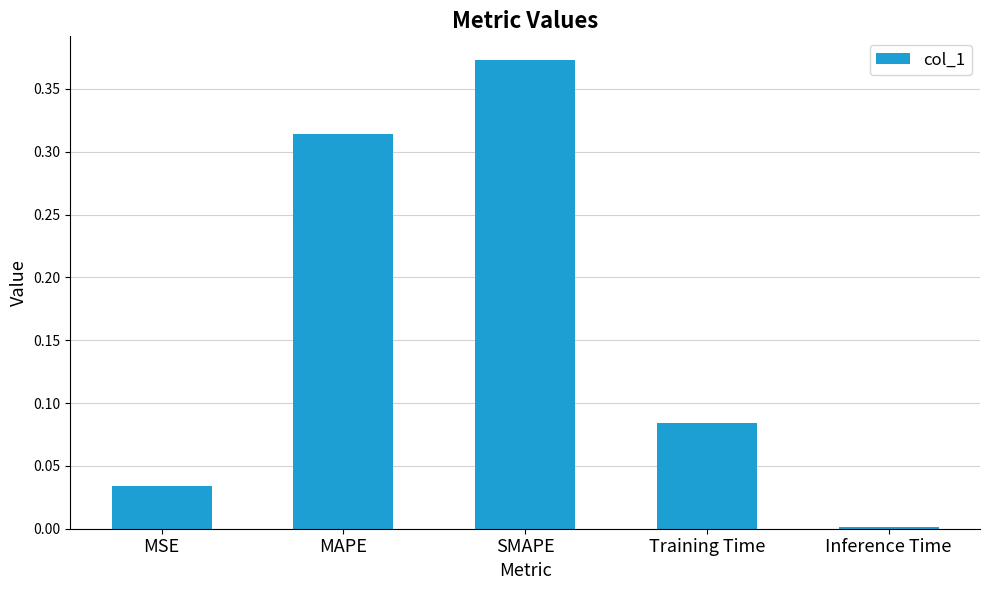

What is the change in value from MAPE to SMAPE?

+0.1